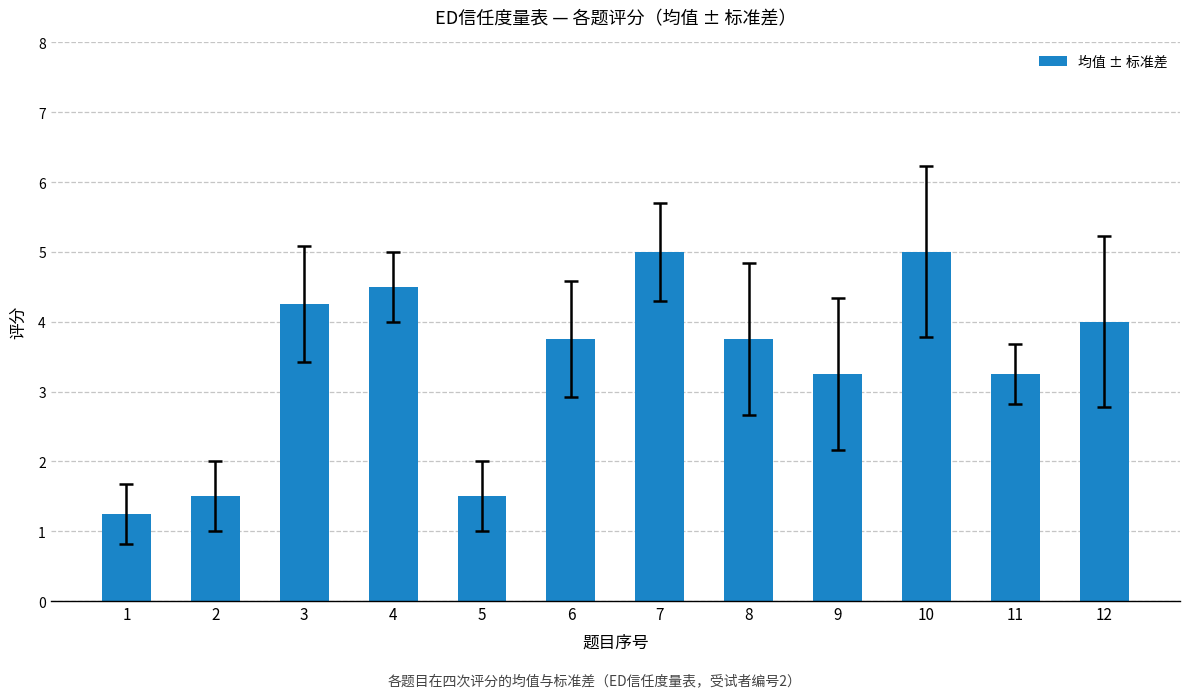

Which label corresponds to the smallest value in the chart?

1